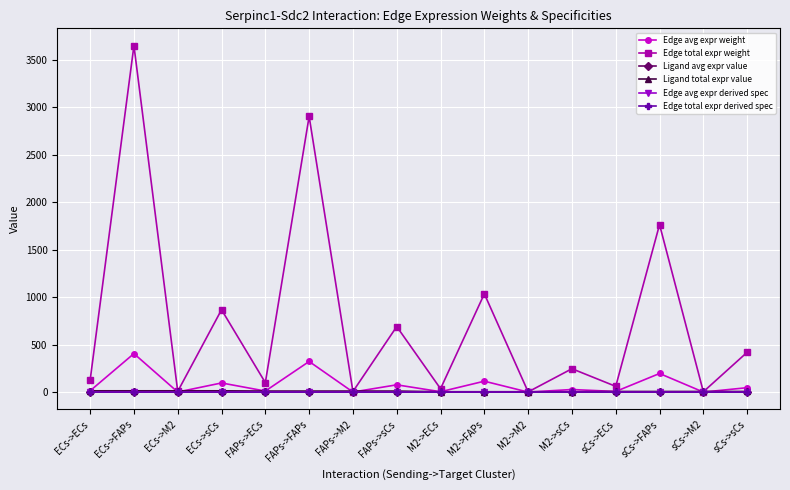

Rank the series at sCs->ECs from highest to lowest value.

Edge total expr weight, Edge avg expr weight, Ligand total expr value, Ligand avg expr value, Edge avg expr derived spec, Edge total expr derived spec